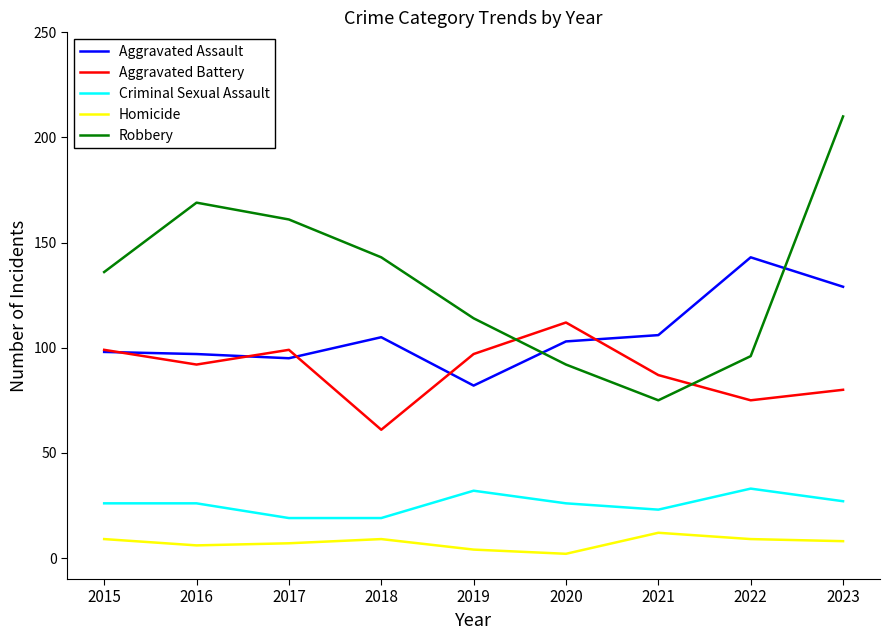

What is the maximum value shown in the chart?

210